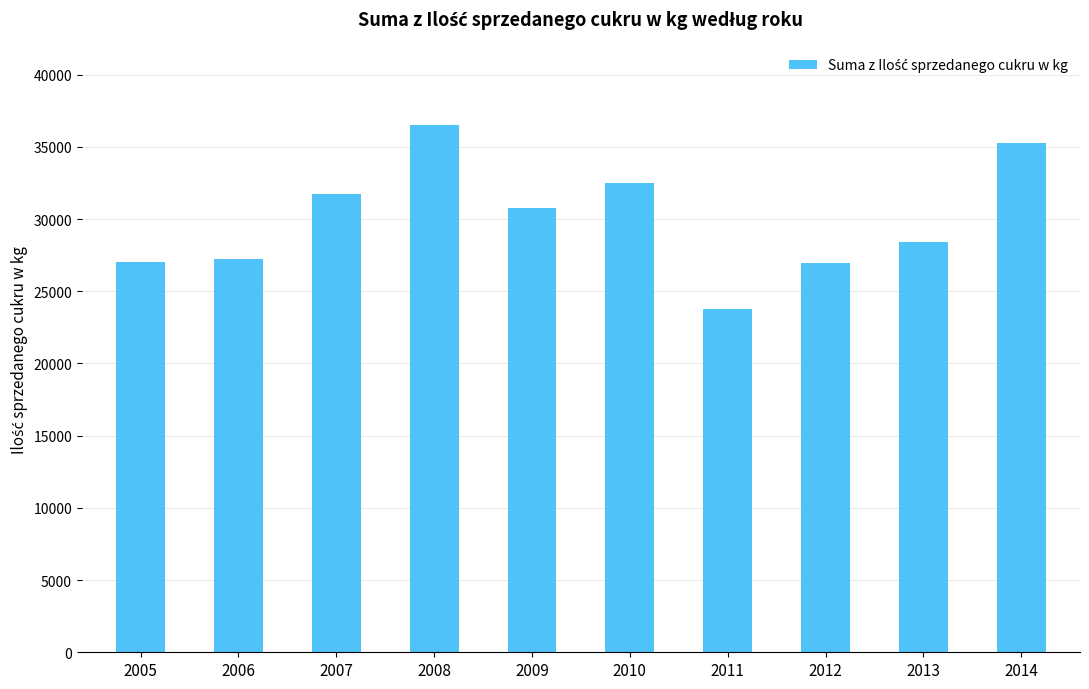

Are the bars grouped side by side (vs. stacked)?

No